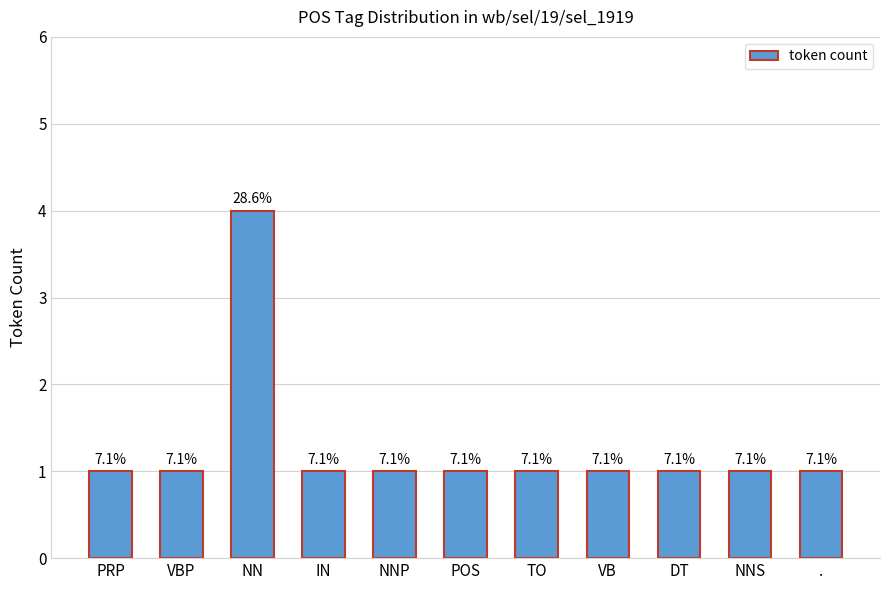

What is the value of the 2nd bar from the left?

1